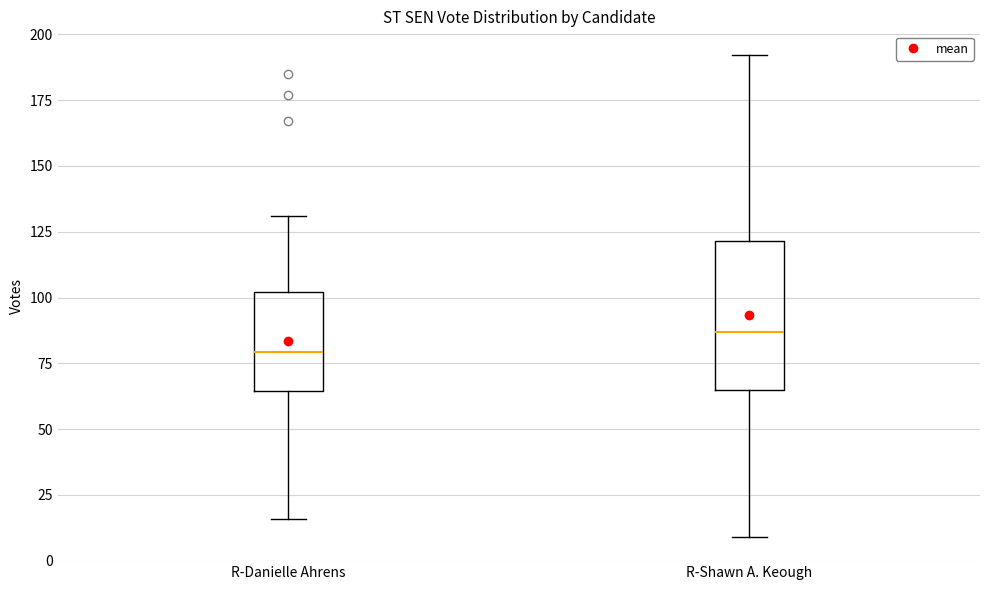

Comparing the boxes themselves (not the whiskers), which one is the tallest?

R-Shawn A. Keough